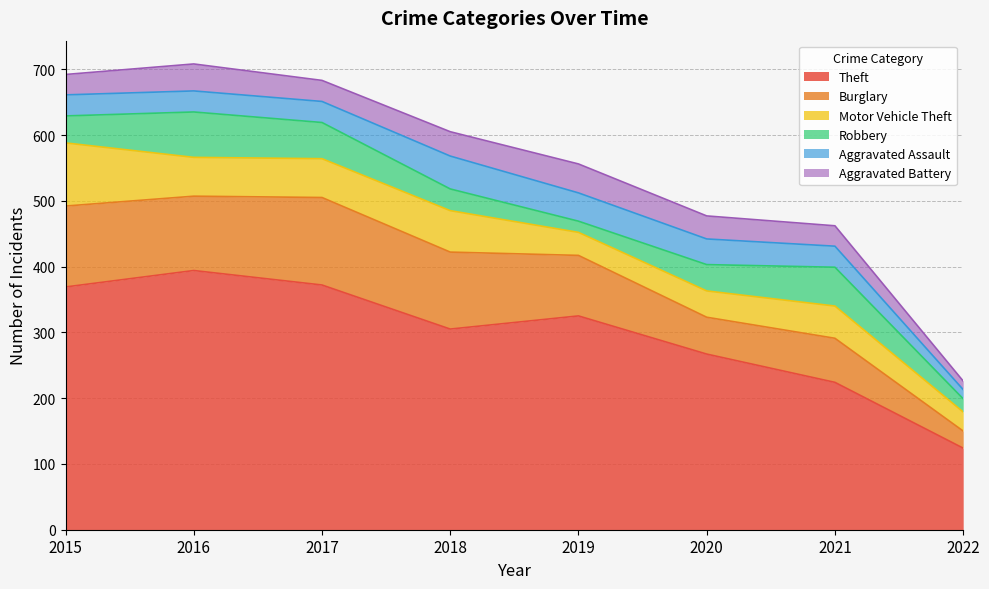

True or false: Aggravated Assault and Robbery intersect in this chart.

True